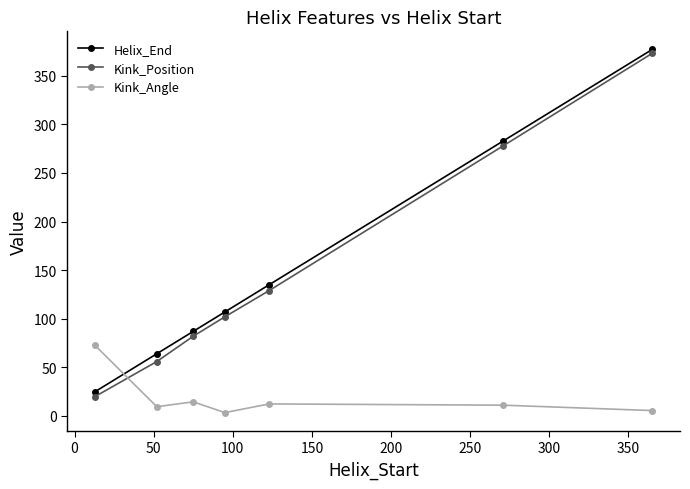

What is the greatest value displayed?

377.0